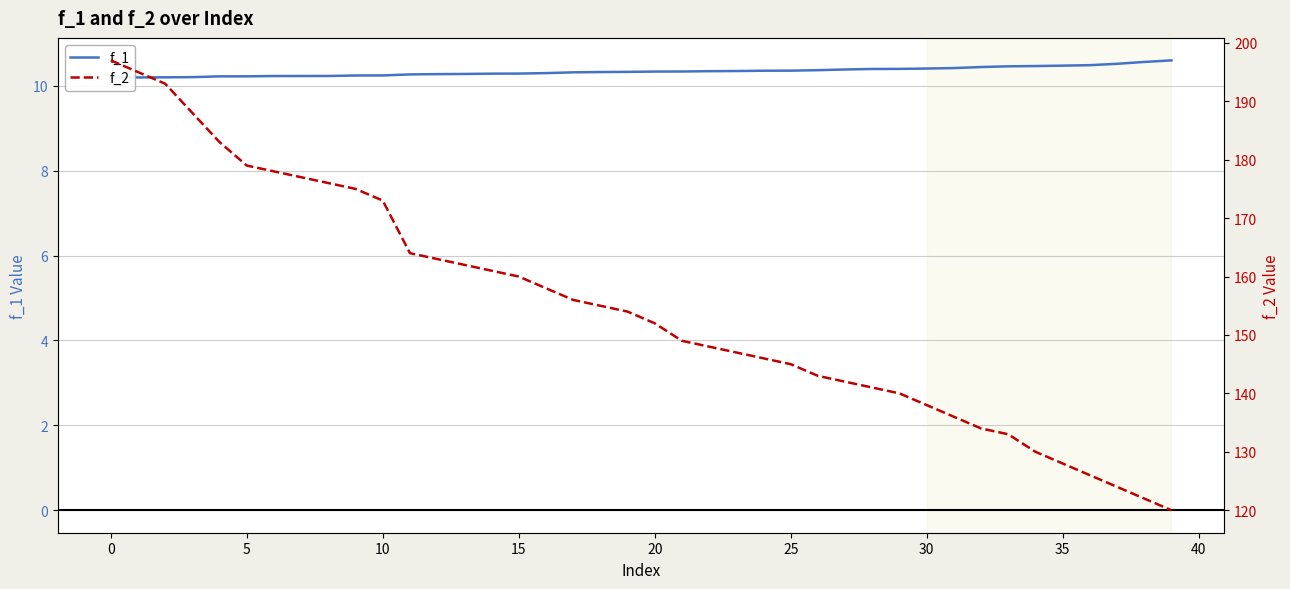

True or false: f_1 has more than 2 interior local peaks.

False